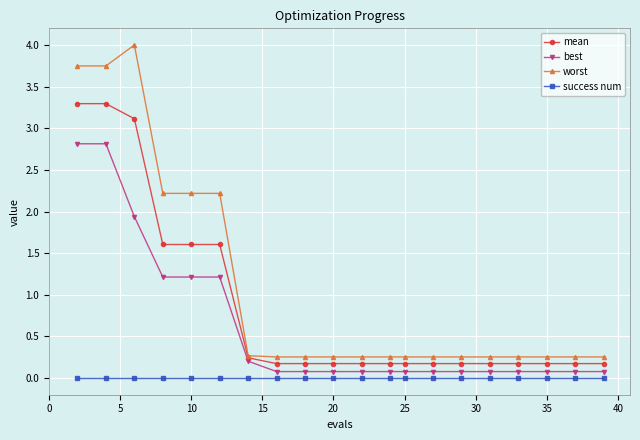

Which series has the largest range (max minus min)?

worst